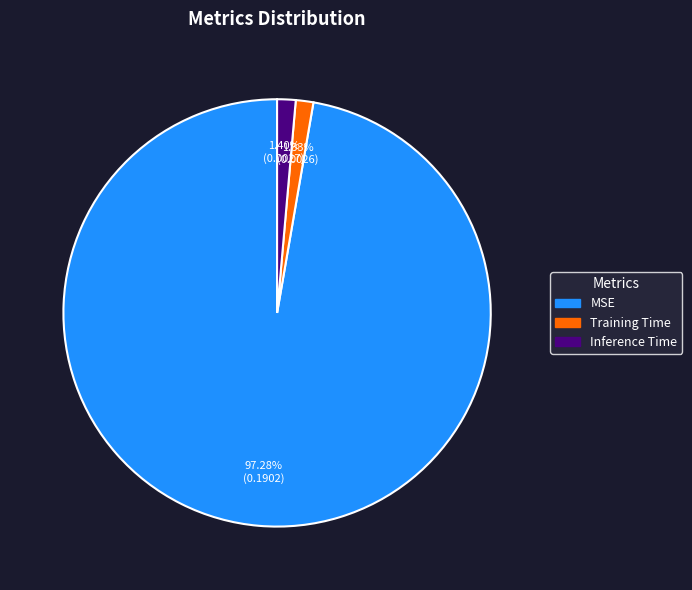

What percentage is the Inference Time slice, to the nearest percent?

1%